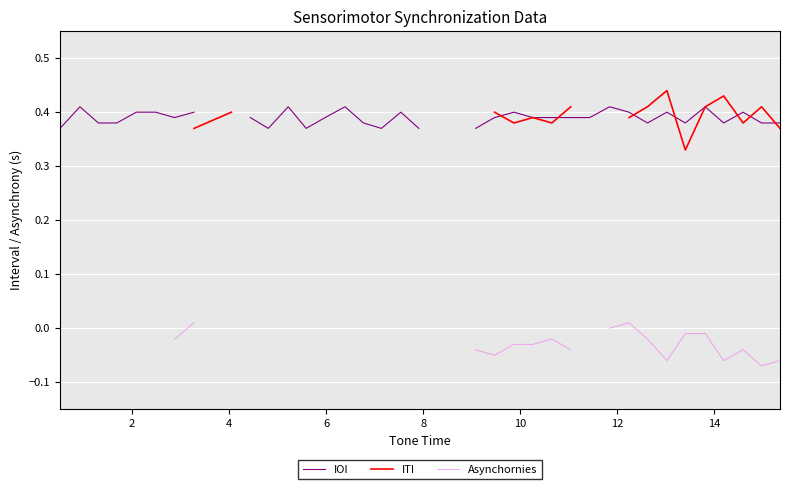

How many lines are shown in the chart?

3